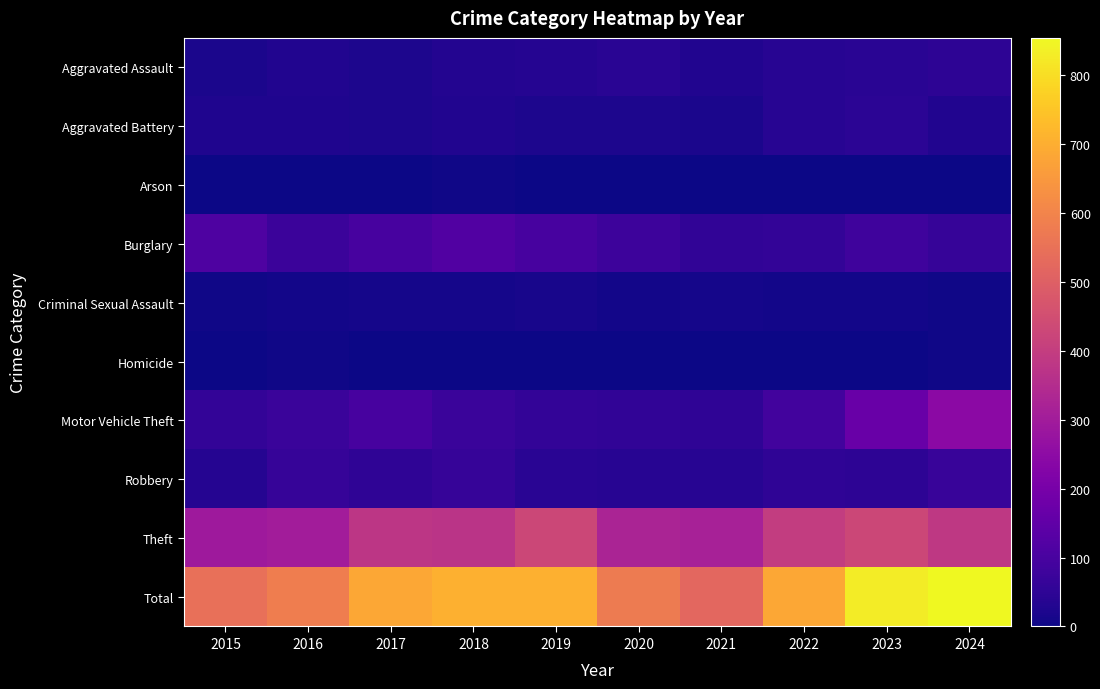

At how many categories does at least one series exceed 735?

2